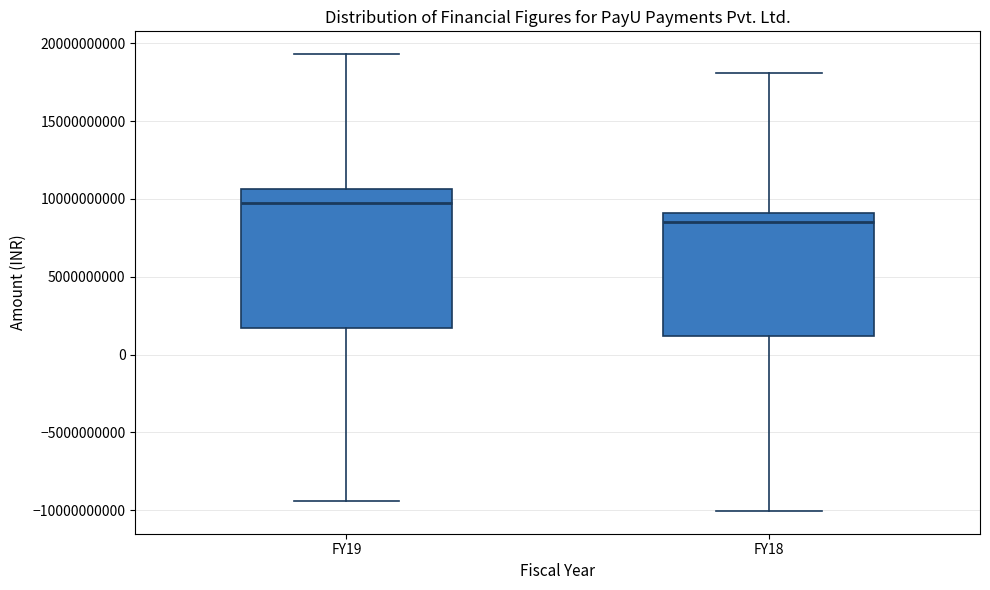

Comparing the boxes themselves (not the whiskers), which one is the tallest?

FY19